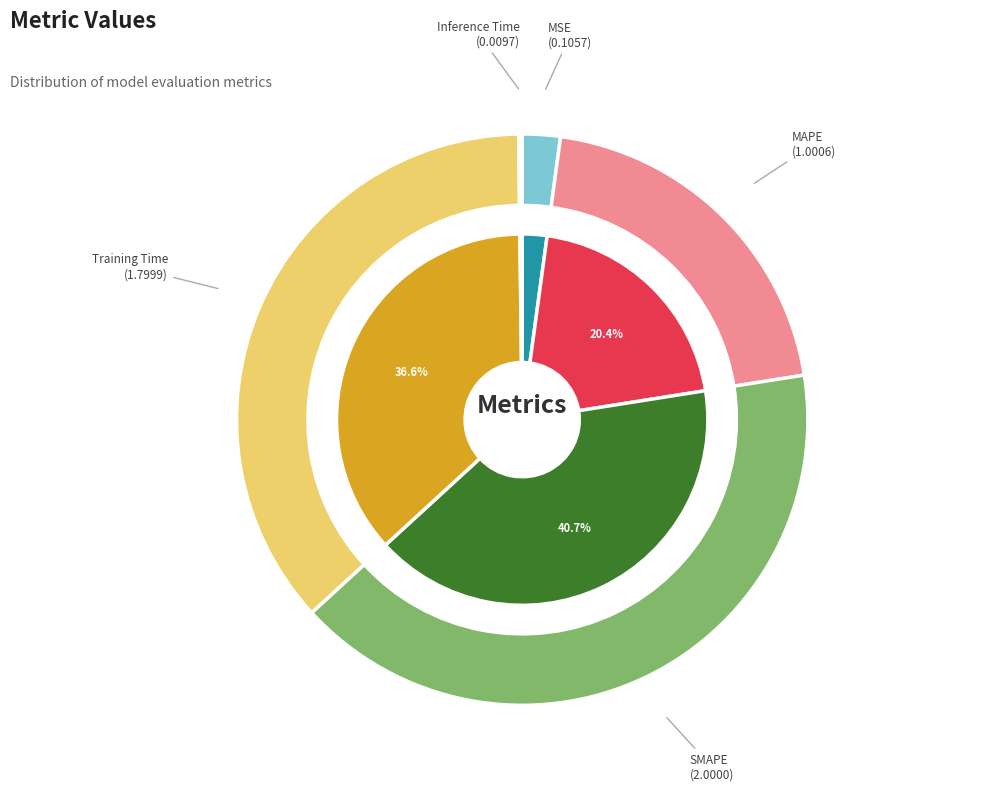

The SMAPE slice represents 41% of the pie. True or false?

True